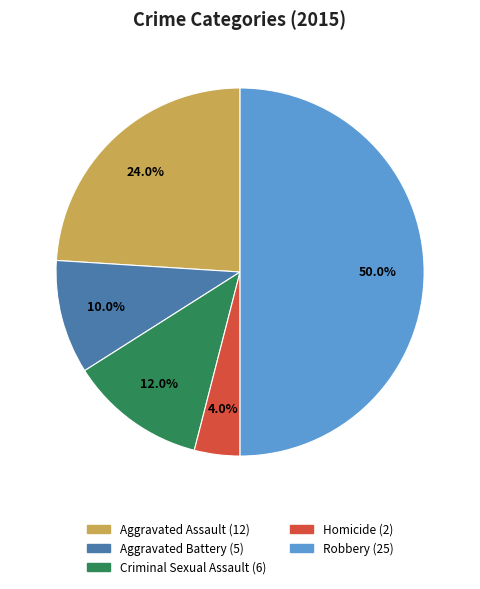

Rank the categories by value from lowest to highest.

Homicide, Aggravated Battery, Criminal Sexual Assault, Aggravated Assault, Robbery